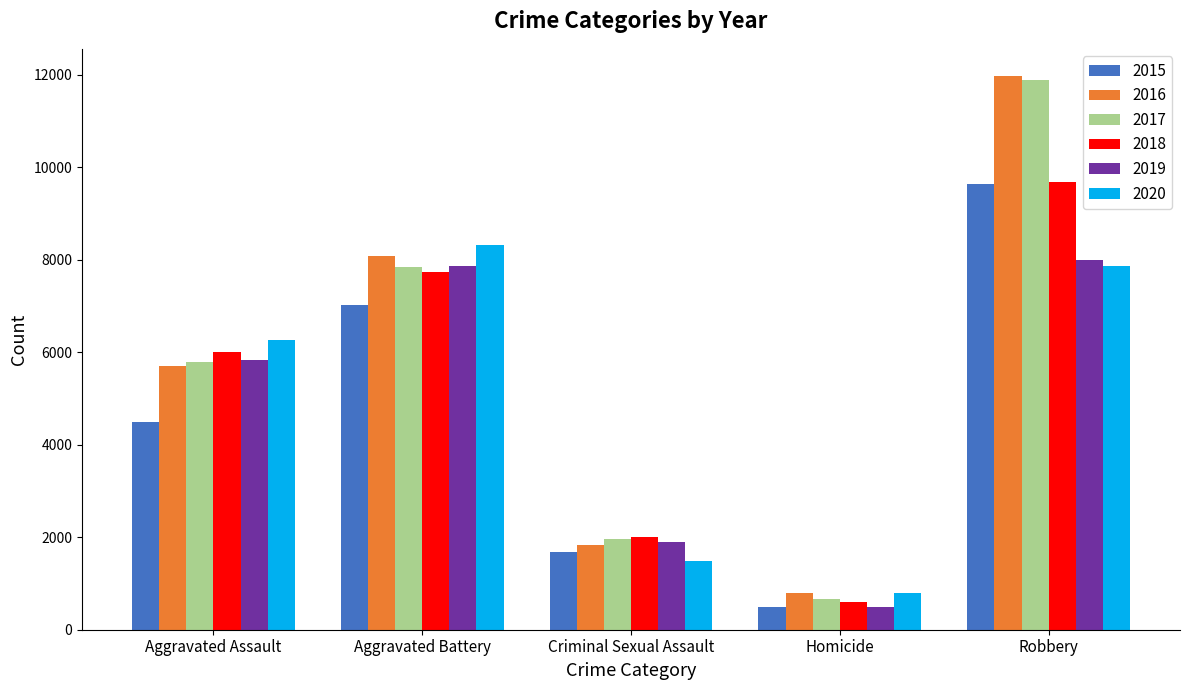

At how many categories does at least one series exceed 1487?

4